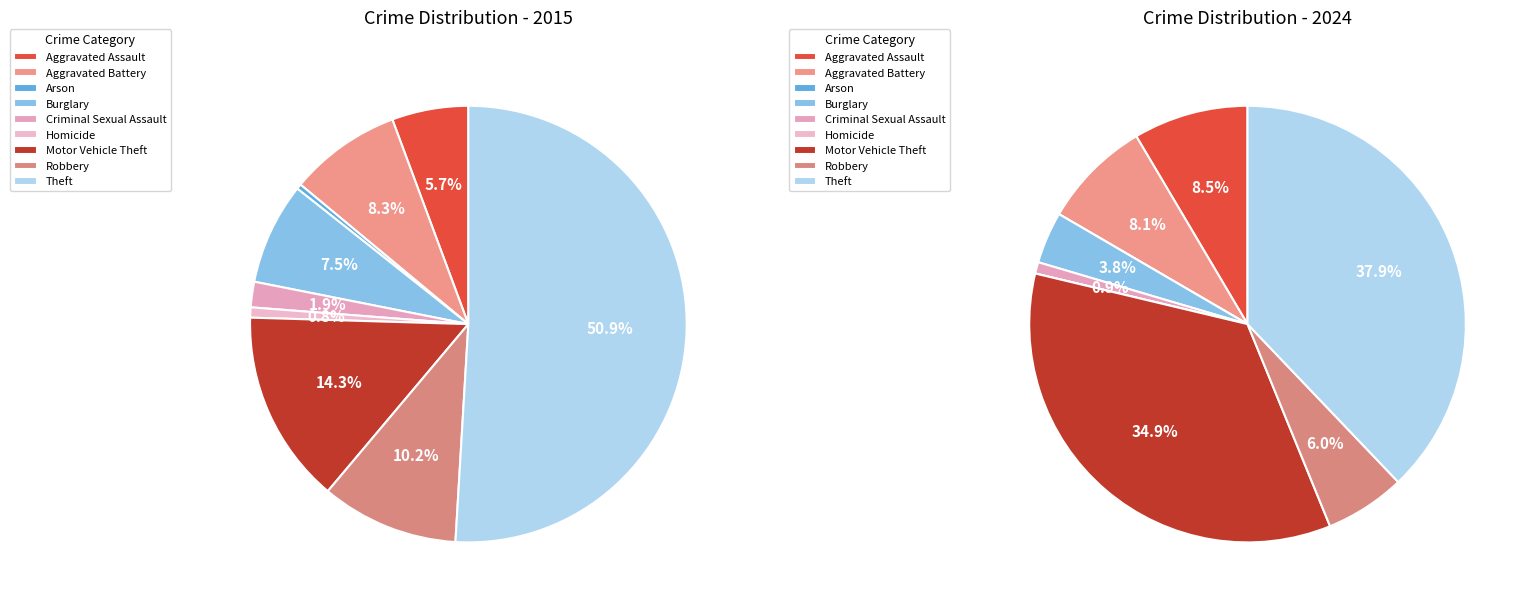

Combined, do 5 and 6 account for over 50%?

No